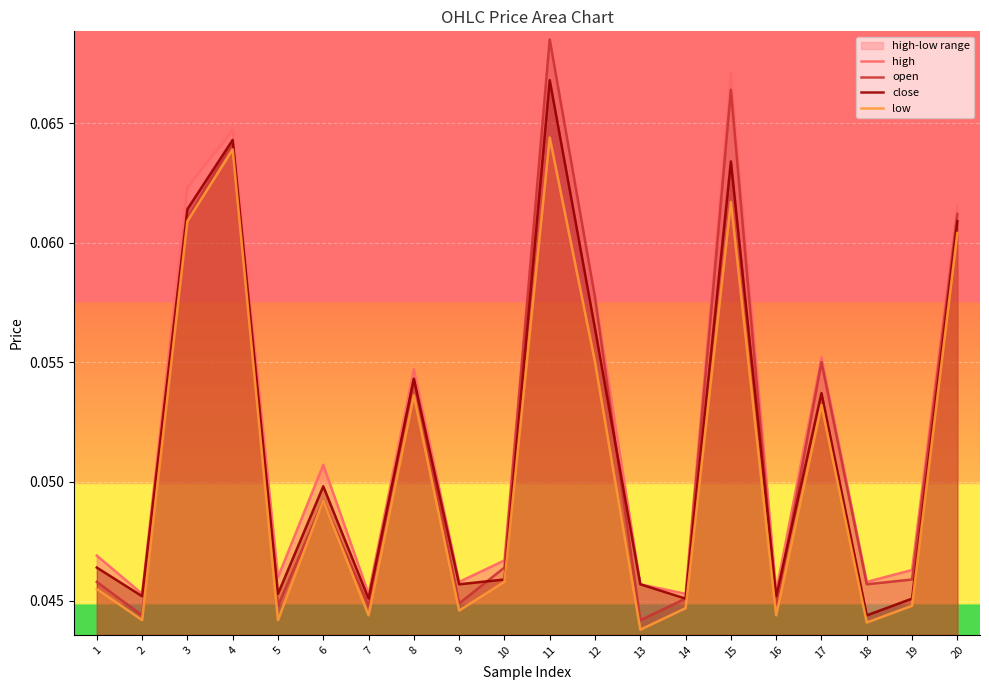

True or false: open and low cross at least once.

False